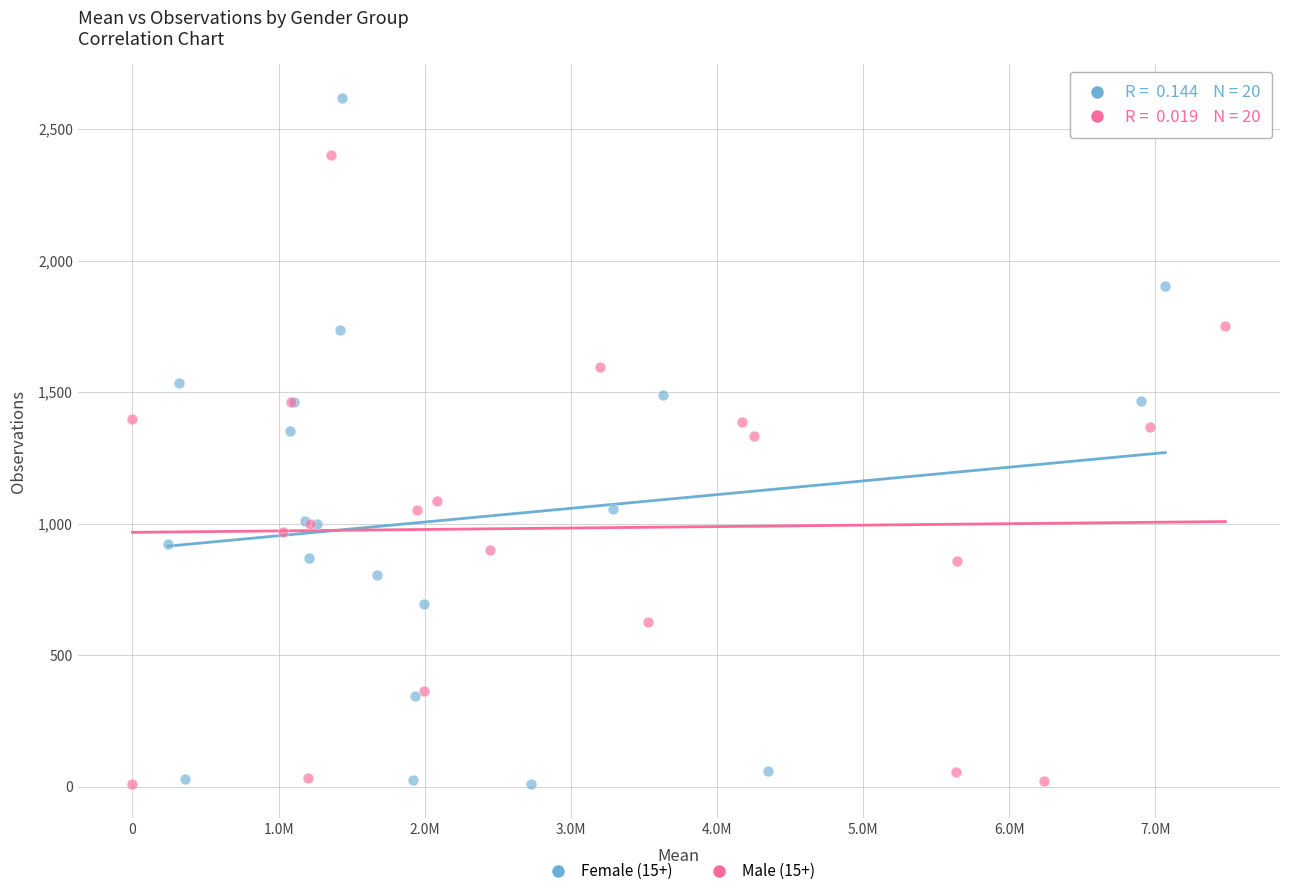

Which series has the widest spread of Y values?

Female (15+)